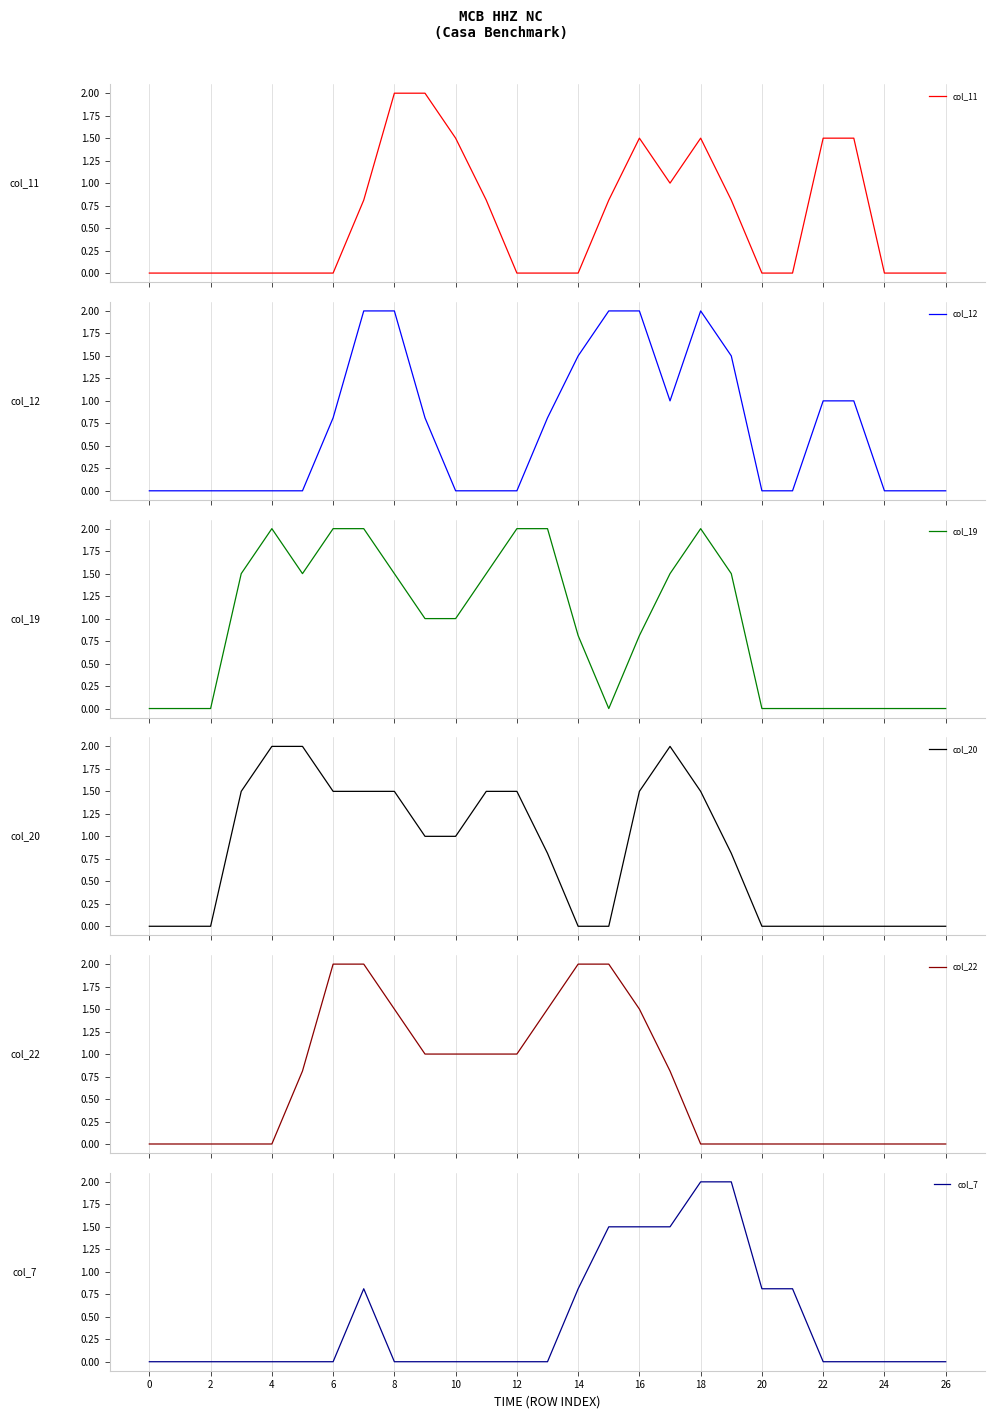

What is the maximum value for col_11?

2.0